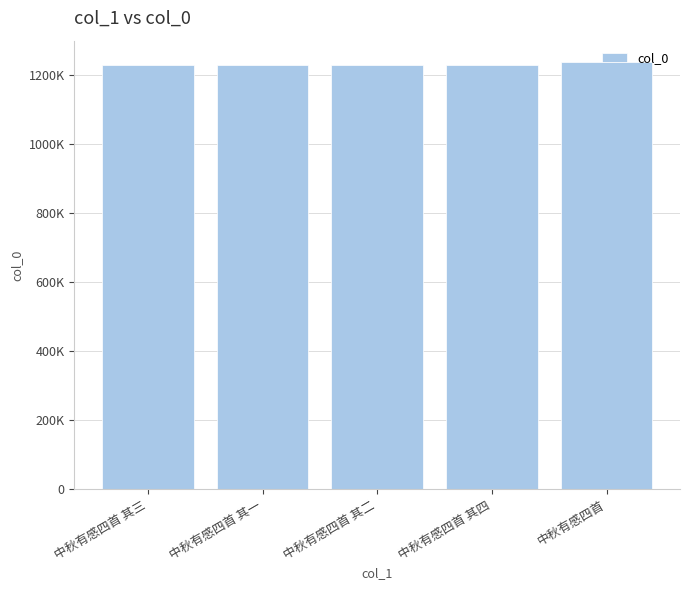

Does the chart contain any negative values?

No